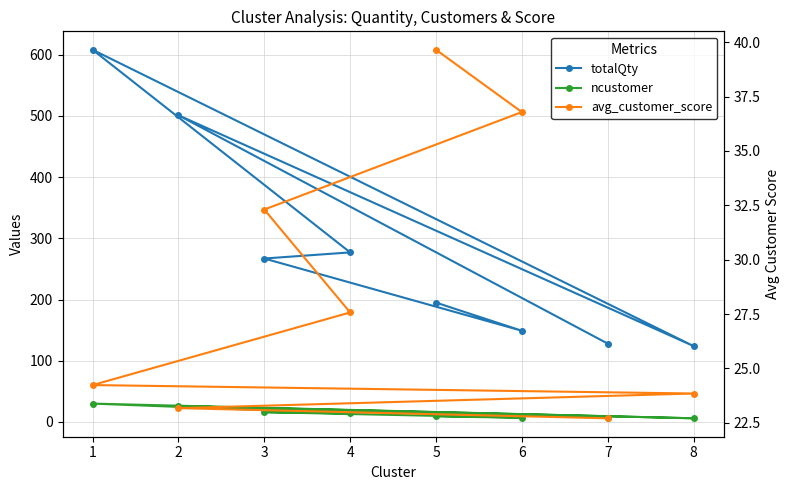

What is the sum of all ncustomer values?

115.0